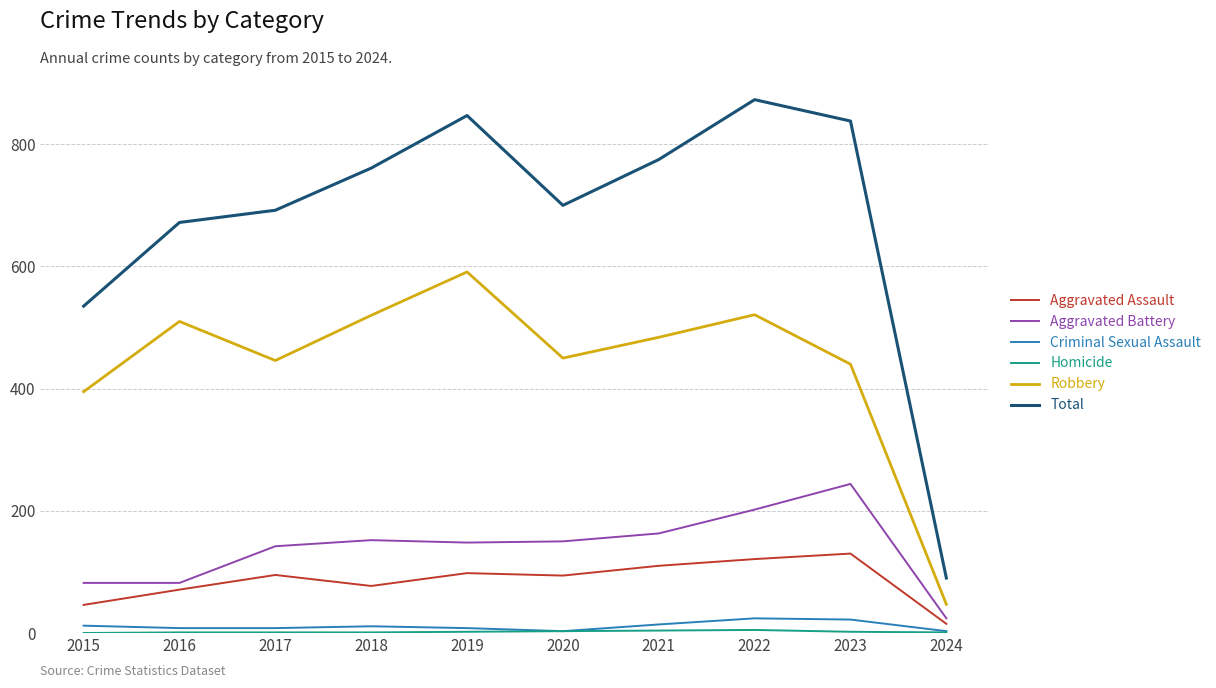

Which series has the largest total across all categories?

Total